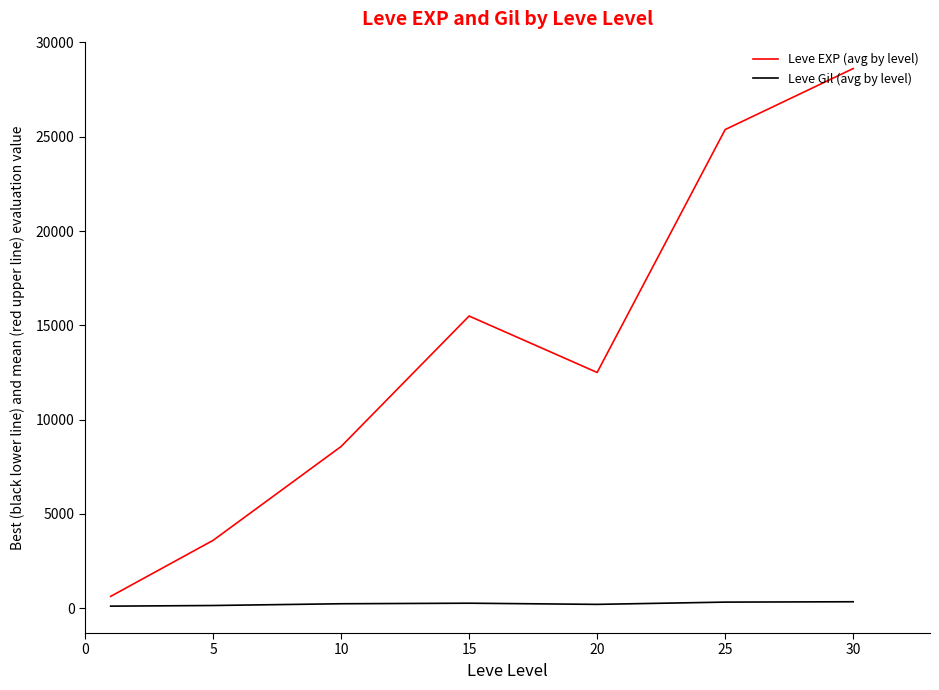

List the series in order of their overall mean, highest first.

Leve EXP (avg by level), Leve Gil (avg by level)